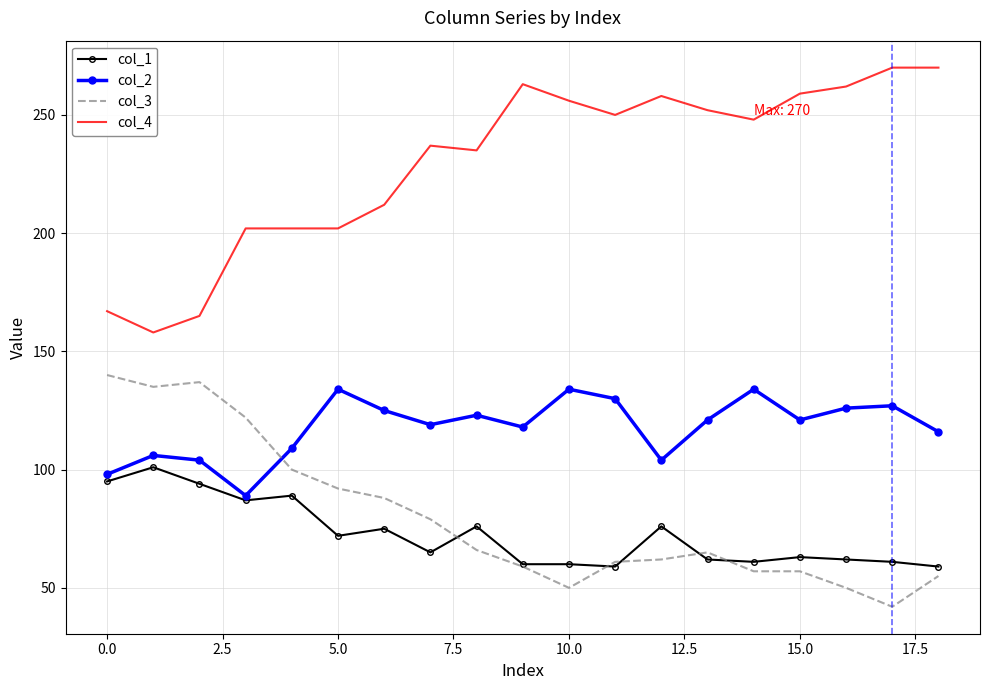

What is the maximum value shown in the chart?

270